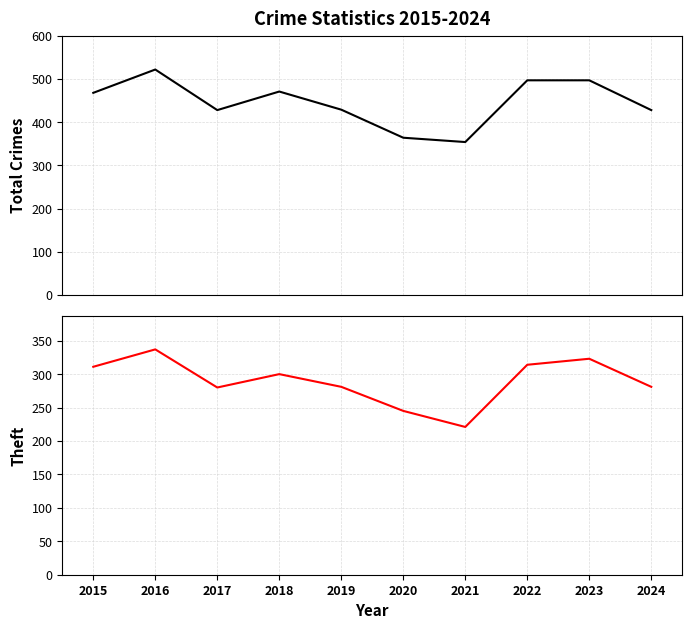

The value of Total at 2015 is 468. True or false?

True